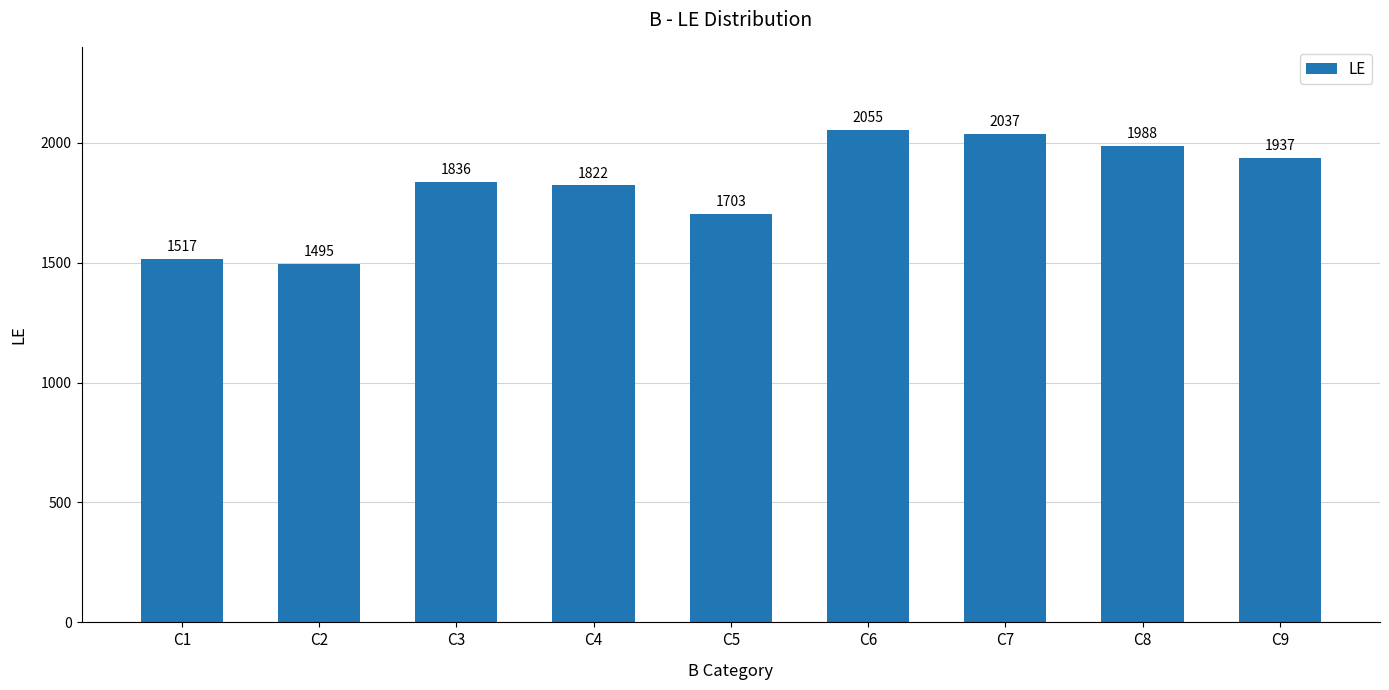

How many distinct data groups are displayed?

1